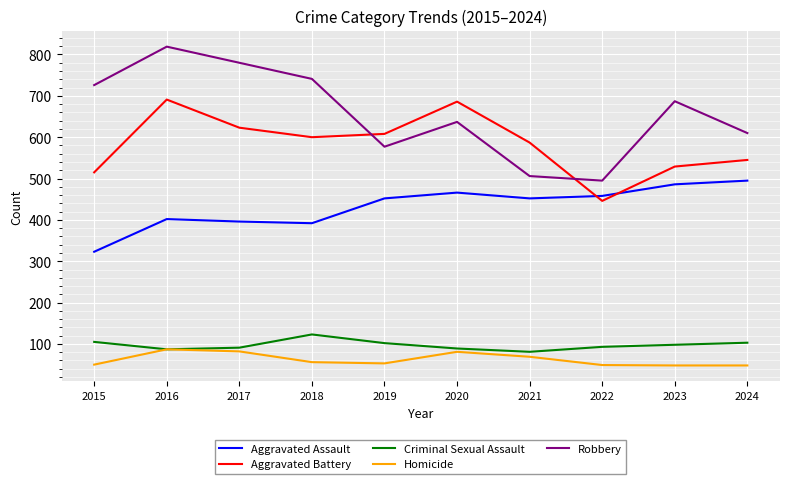

What is the difference between the highest and lowest values at 2017?

698